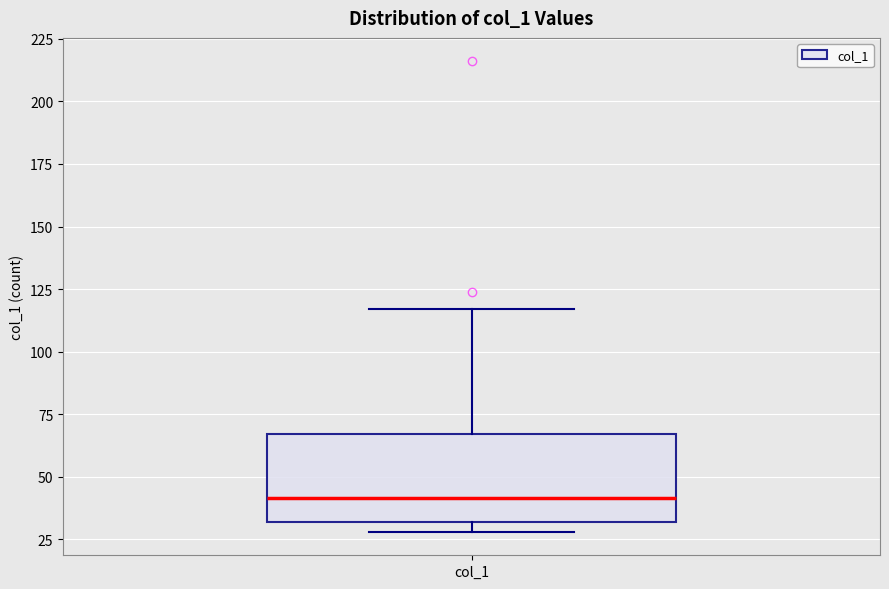

Transcribe this box plot: give where the median line is, the range the box spans, and where the two whiskers end, as read against the y-axis. The values are not printed on the chart, so give them approximately, as read against the axis.

median 40, box 30 to 65, whiskers 30 (just below the box's lower edge) to 115